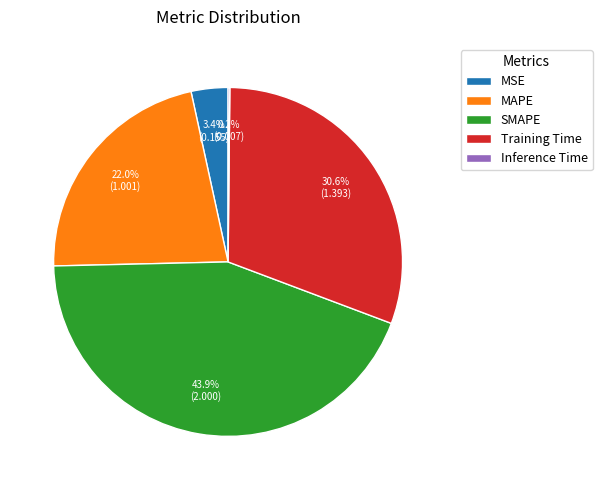

Is there any slice that represents more than half of the pie?

No